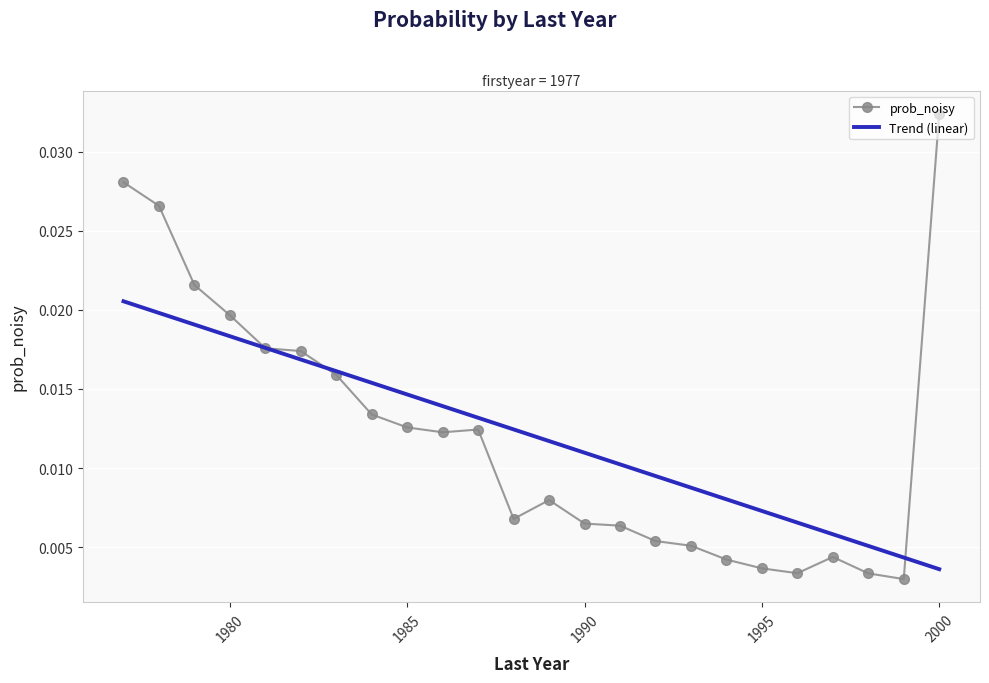

At how many categories does at least one series exceed 0?

24